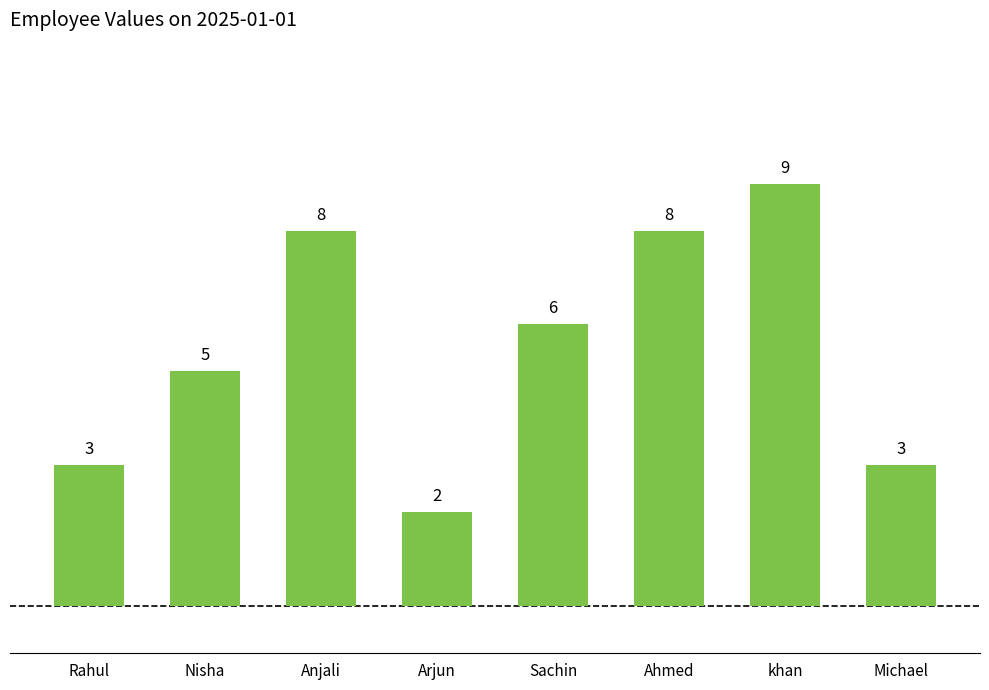

Reading right to left, list all the values displayed in this chart.

Michael=3	khan=9	Ahmed=8	Sachin=6	Arjun=2	Anjali=8	Nisha=5	Rahul=3